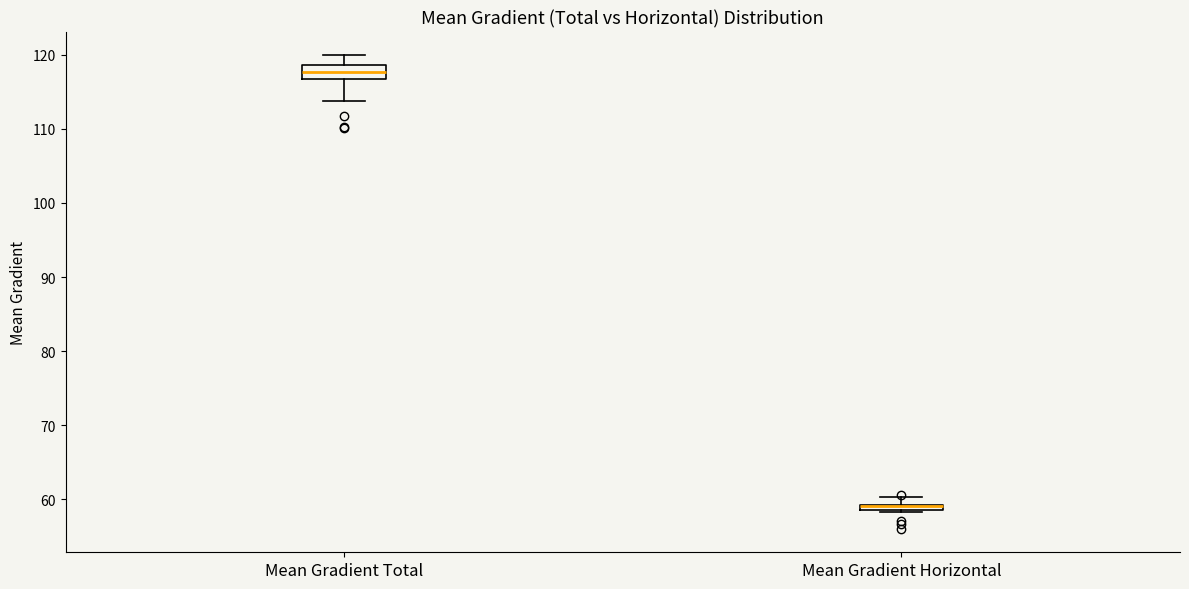

Which box is the tallest, from its lower edge to its upper edge?

Mean Gradient Total